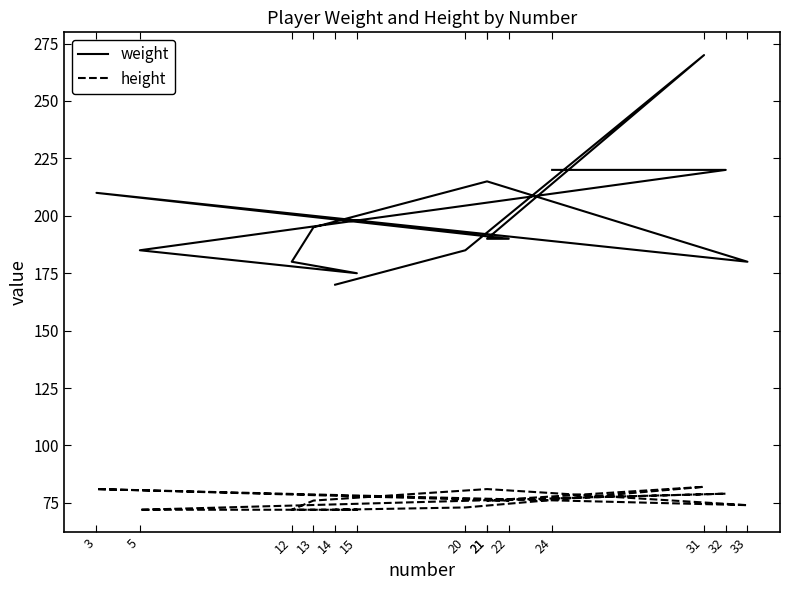

Rank the series by their average value, from lowest to highest.

height, weight